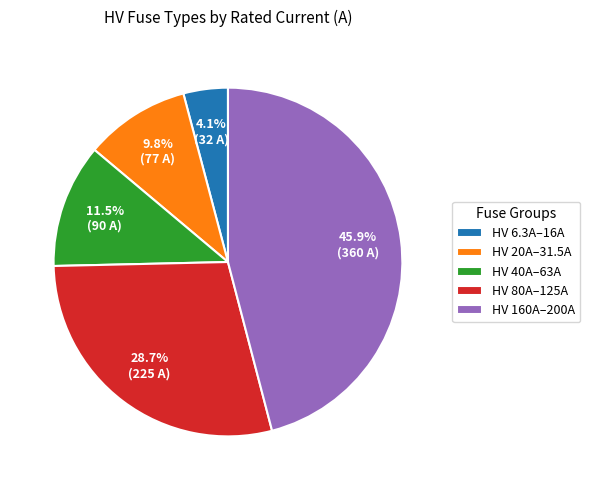

Is there any slice that represents more than half of the pie?

No